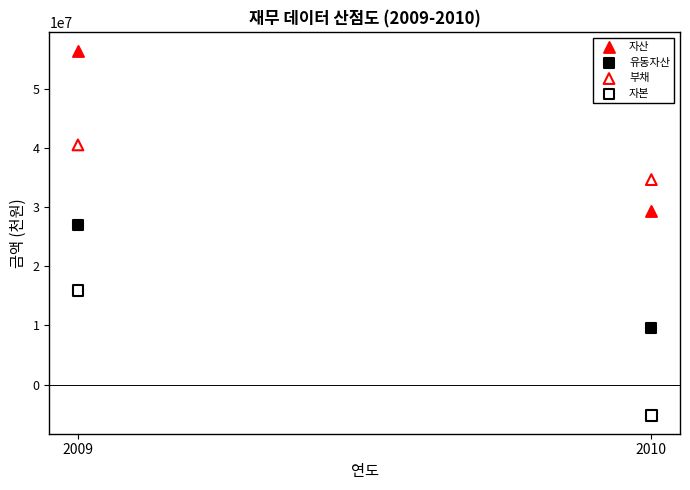

Which series has the widest spread of Y values?

자산